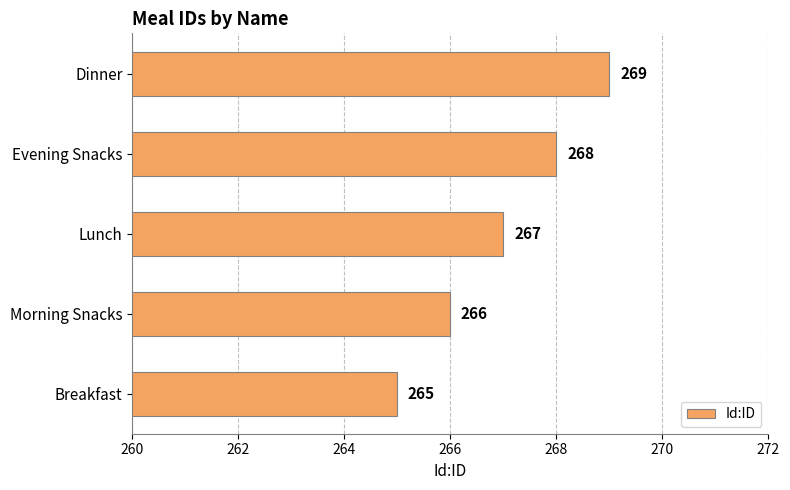

Reading top to bottom, transcribe all the data shown in this chart.

Dinner=269	Evening Snacks=268	Lunch=267	Morning Snacks=266	Breakfast=265